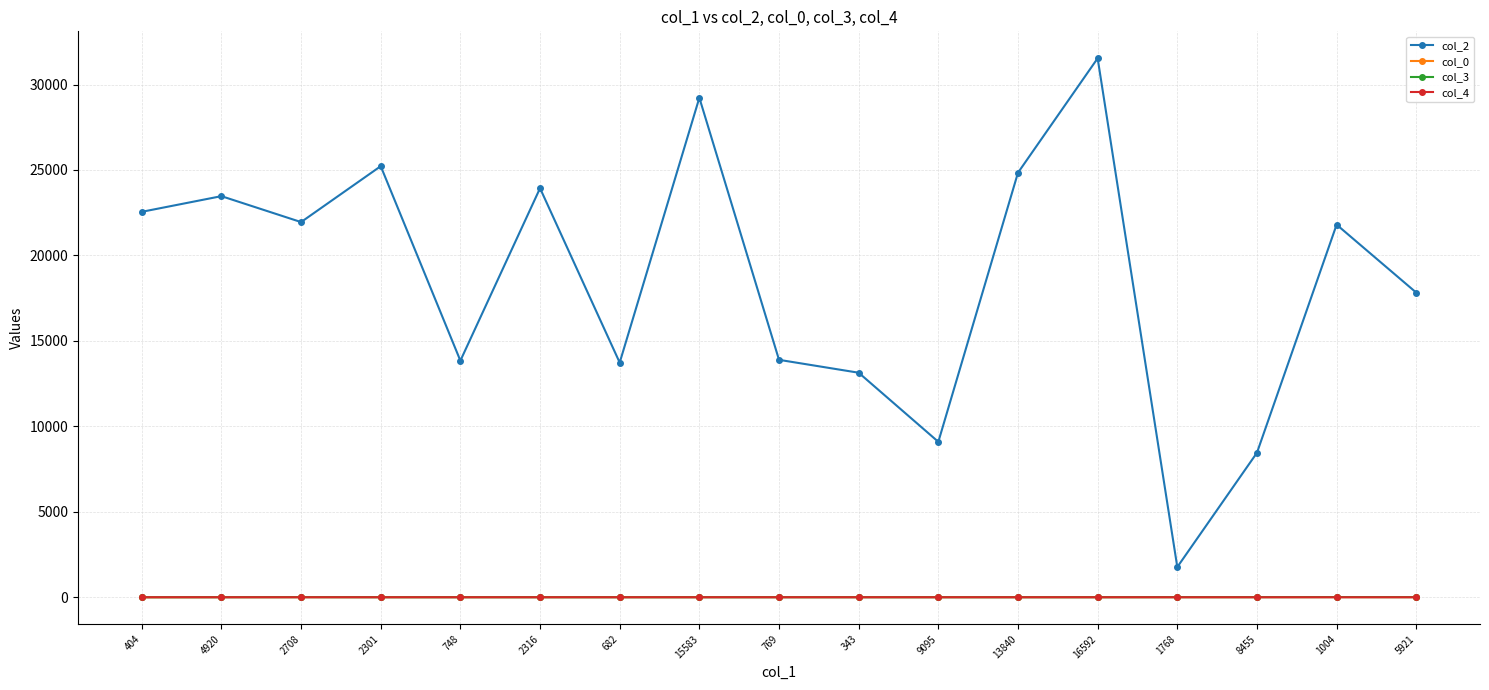

Read the col_2 value at 9095.

9095.0